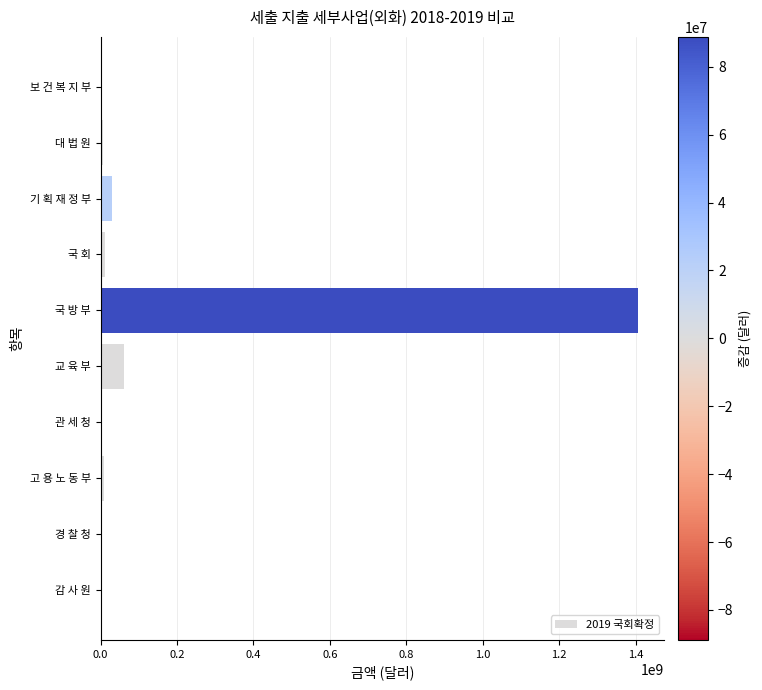

What is the maximum value shown in the chart?

1404980524